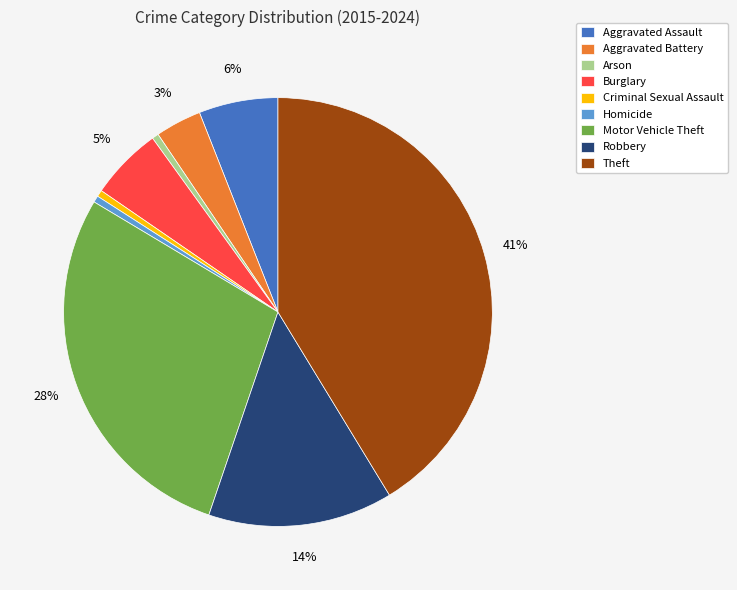

Count the number of slices in the pie.

9